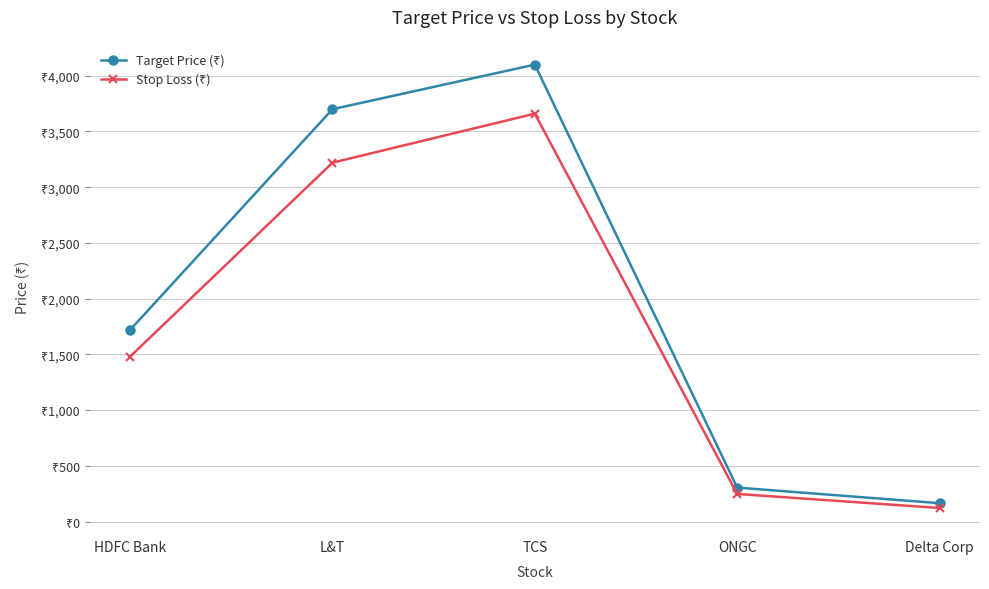

Reading left to right, what are all the values shown in this chart?

Target Price (₹): HDFC Bank=1720	L&T=3700	TCS=4100	ONGC=305	Delta Corp=165
Stop Loss (₹): HDFC Bank=1480	L&T=3220	TCS=3660	ONGC=248	Delta Corp=122